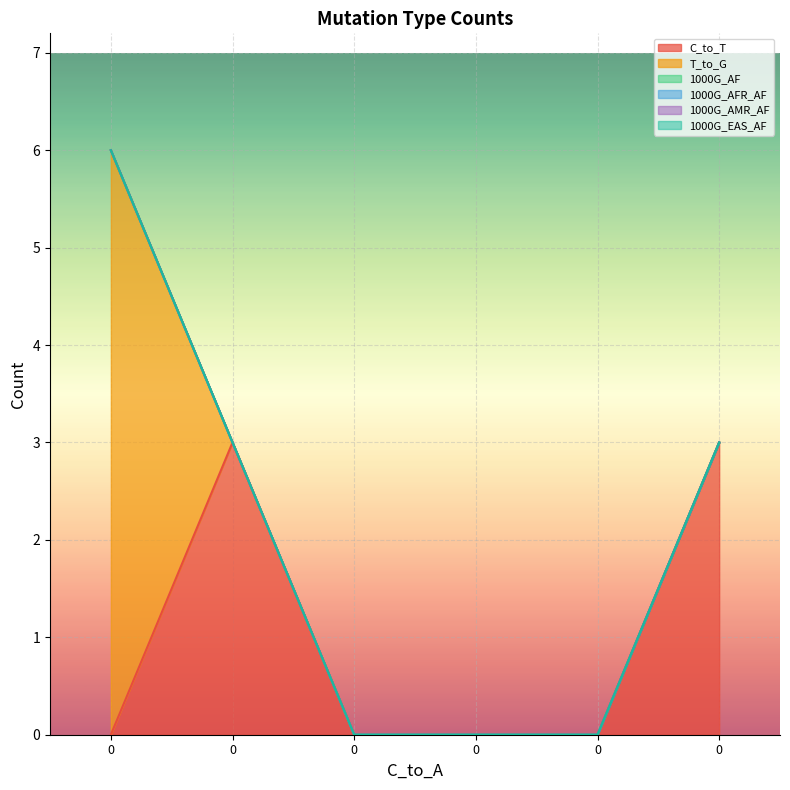

Which series has the largest total across all categories?

C_to_T